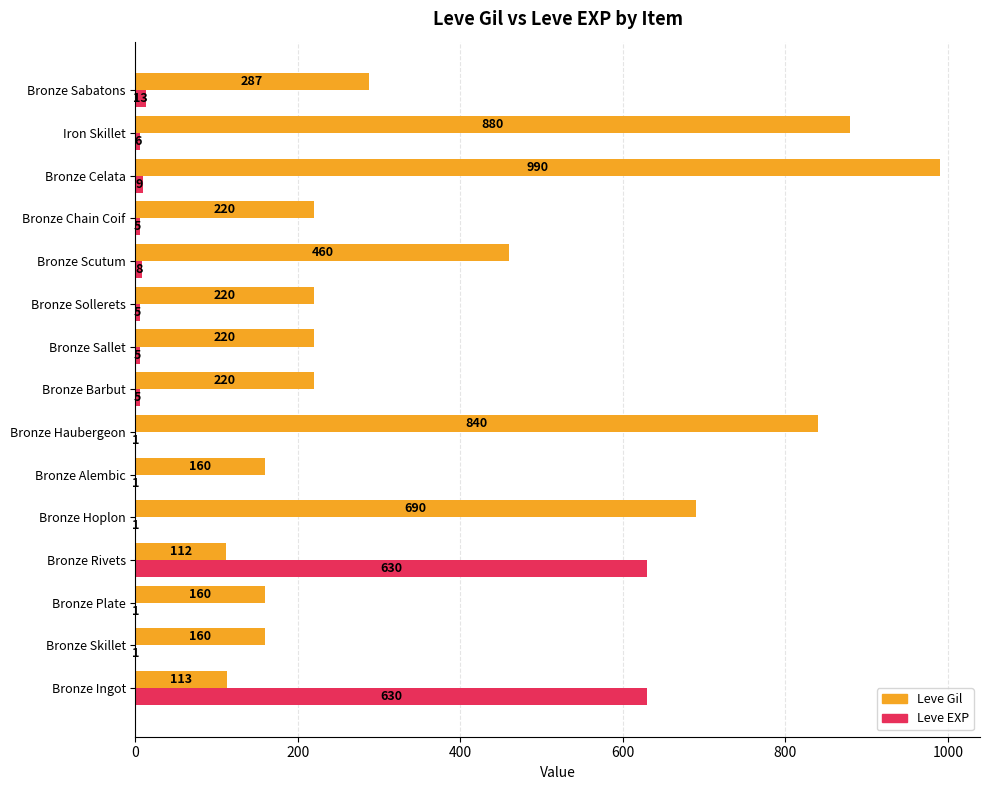

The Leve EXP series shows 995 at Bronze Rivets. True or false?

False